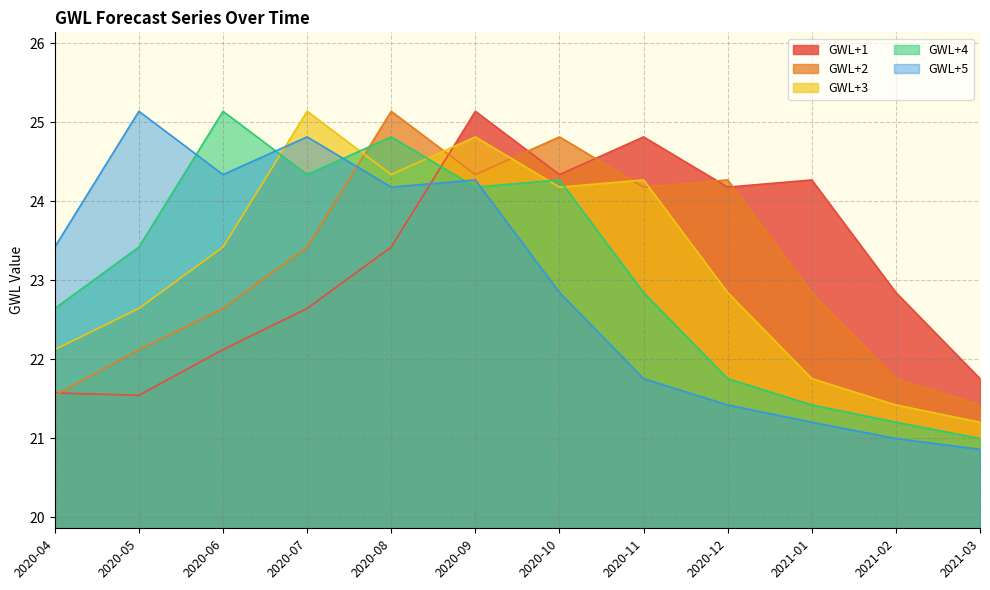

True or false: GWL+2 and GWL+1 intersect in this chart.

True